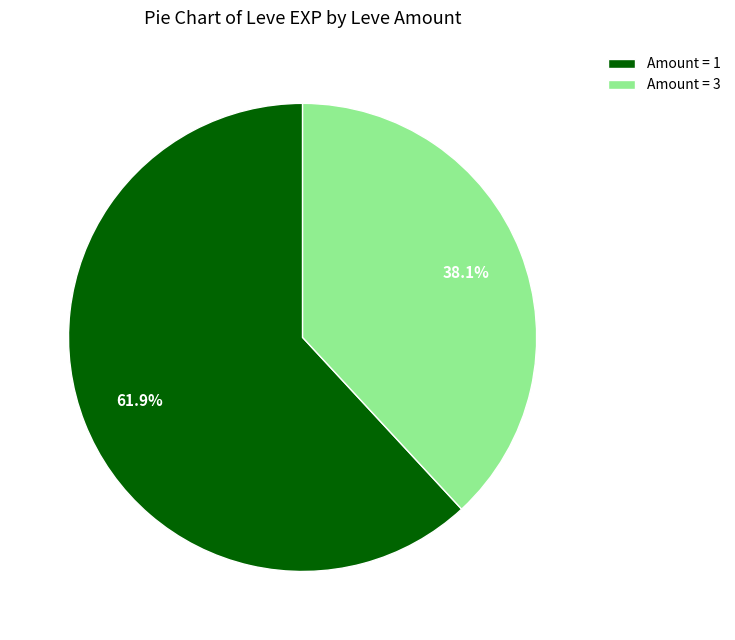

How many segments does this pie chart have?

2